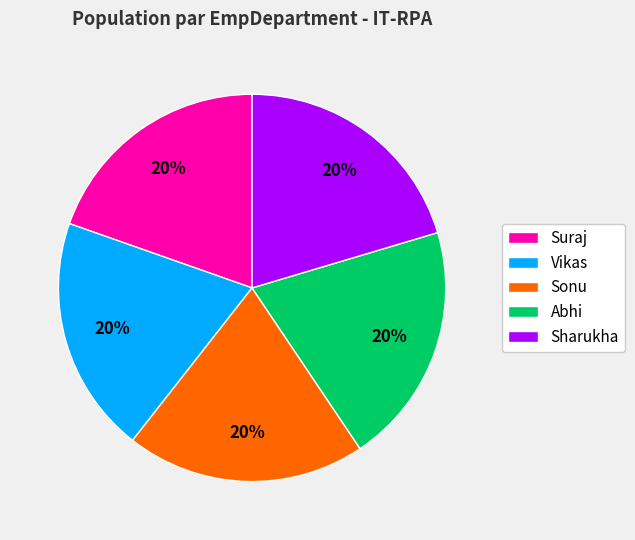

The Sonu slice represents 29% of the pie. True or false?

False